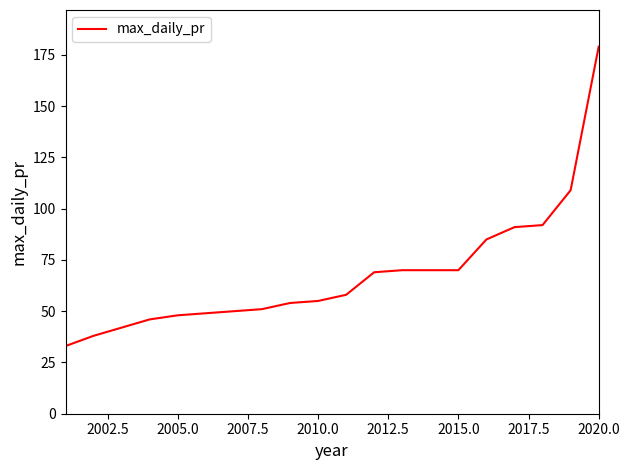

What is the minimum value shown in the chart?

33